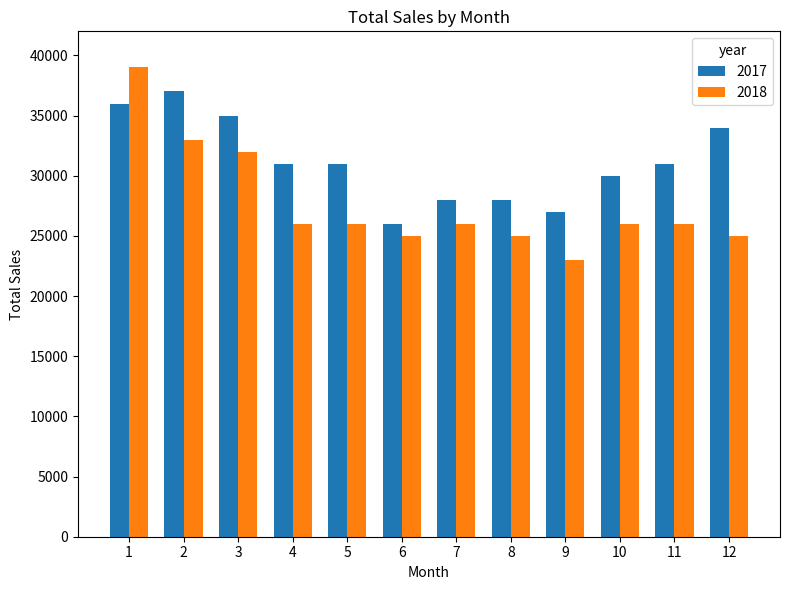

What is the value of the 2017 bar at the 4th from the left?

31000